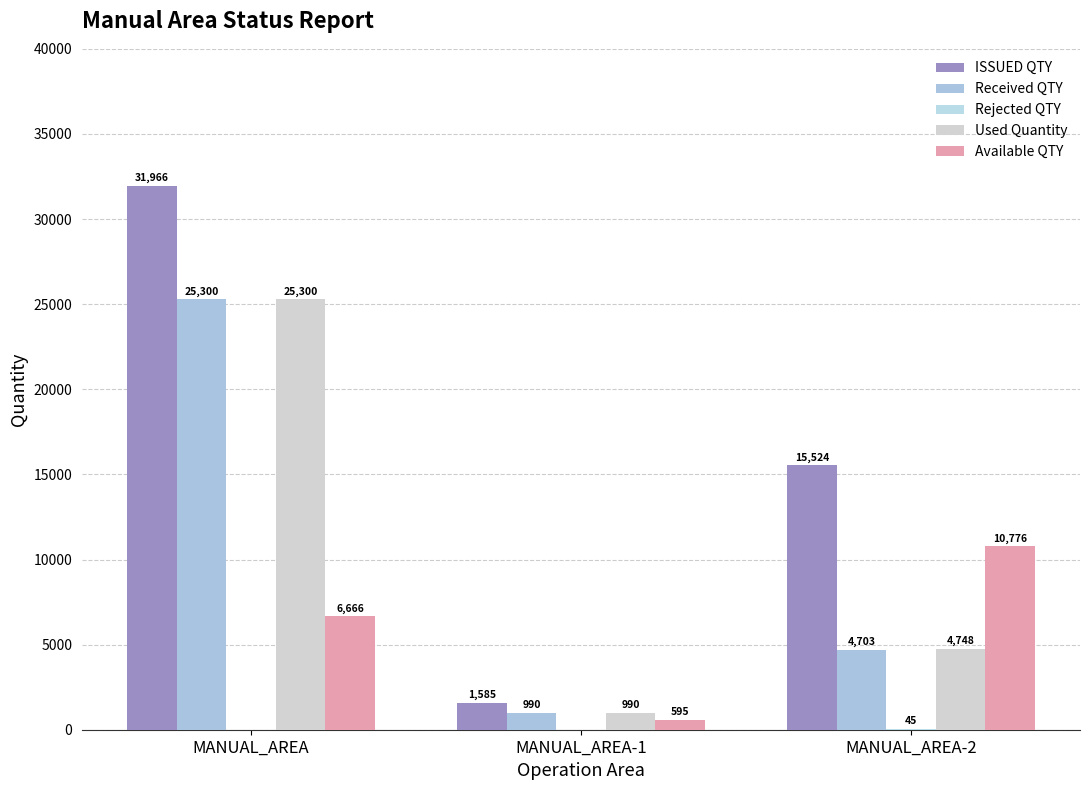

Reading left to right, list all the values displayed in this chart.

ISSUED QTY: MANUAL_AREA=31966	MANUAL_AREA-1=1585	MANUAL_AREA-2=15524
Received QTY: MANUAL_AREA=25300	MANUAL_AREA-1=990	MANUAL_AREA-2=4703
Rejected QTY: MANUAL_AREA=0	MANUAL_AREA-1=0	MANUAL_AREA-2=45
Used Quantity: MANUAL_AREA=25300	MANUAL_AREA-1=990	MANUAL_AREA-2=4748
Available QTY: MANUAL_AREA=6666	MANUAL_AREA-1=595	MANUAL_AREA-2=10776